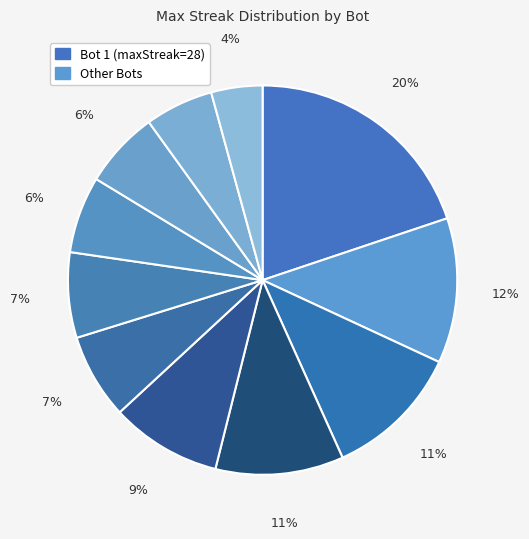

How many segments does this pie chart have?

11